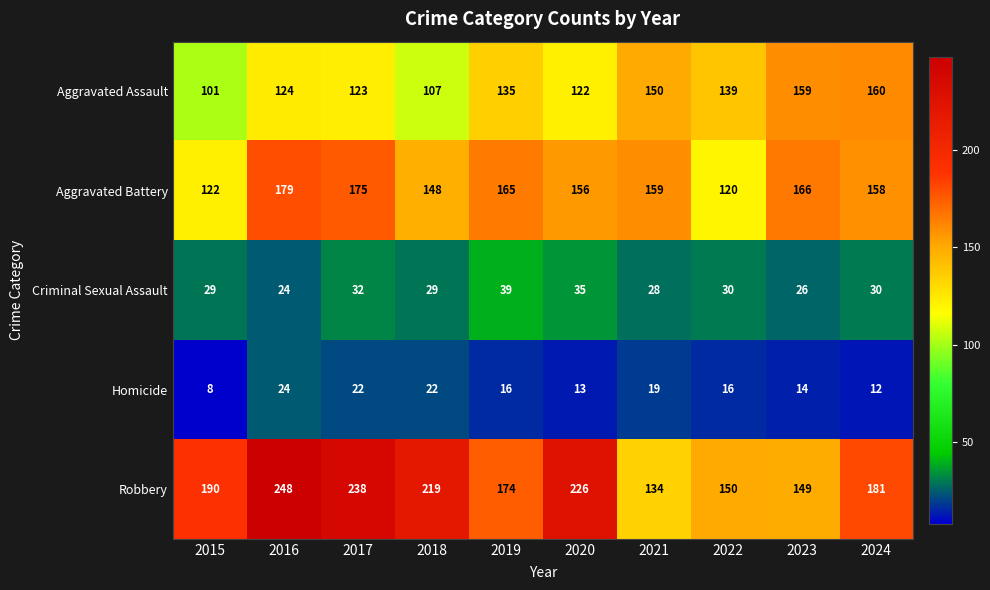

What is the average value of the Aggravated Assault series?

132